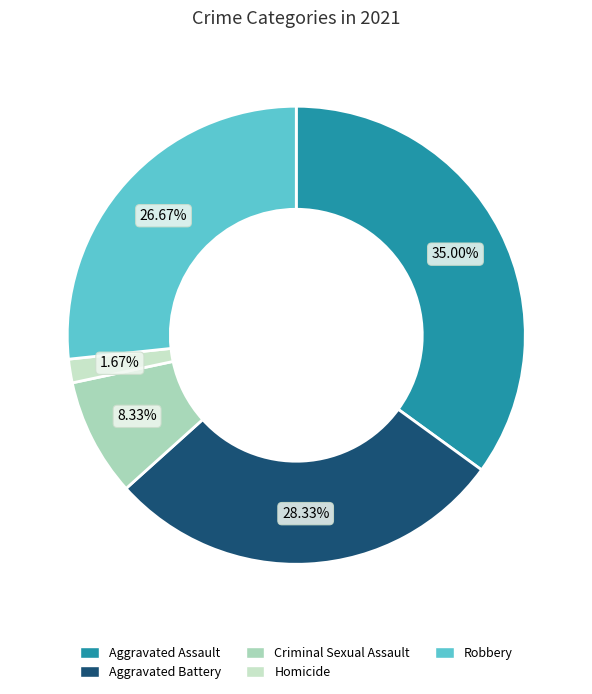

Is the sum of Aggravated Assault and Criminal Sexual Assault greater than half?

No